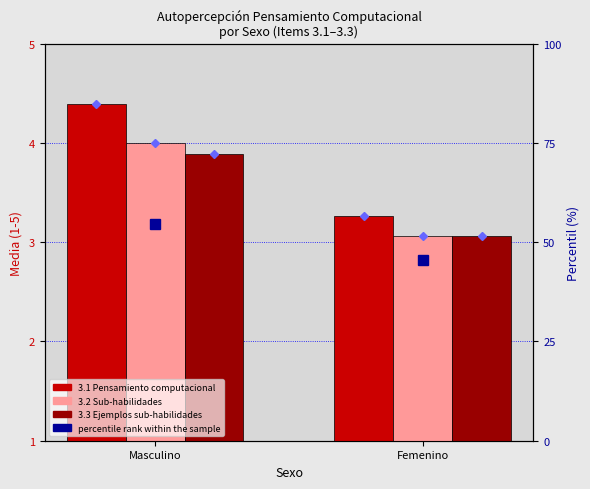

Reading right to left, transcribe all the data shown in this chart.

3.1 Pensamiento computacional: 3.3	4.4
3.2 Sub-habilidades: 3.1	4.0
3.3 Ejemplos sub-habilidades: 3.1	3.9
percentile rank within the sample: 45.5	54.5
rank 3.1 Pensamiento computacional: 56.7	84.7